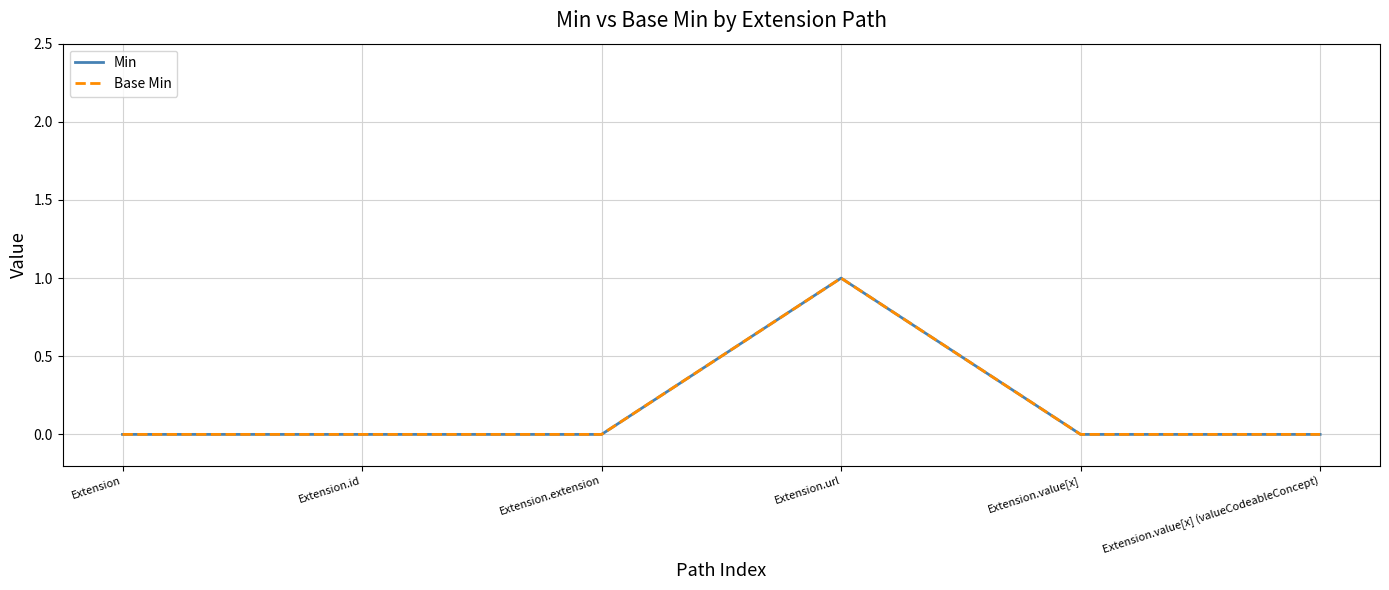

Does the chart have visible grid lines?

Yes